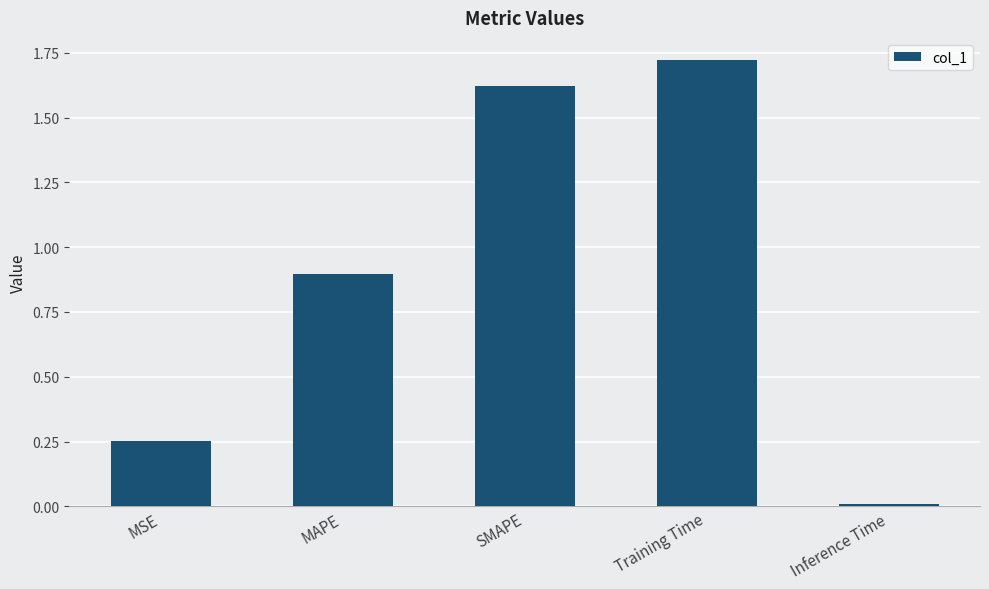

At which category does the chart reach its minimum across all series?

Inference Time